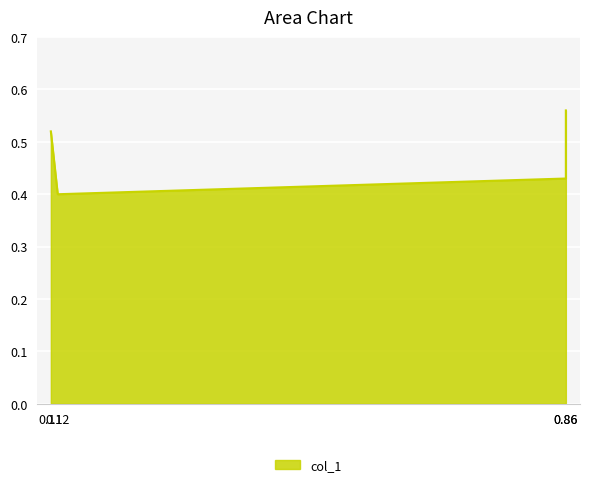

Reading left to right, transcribe all the data shown in this chart.

0.11=0.5	0.12=0.4	0.86=0.4	0.86=0.6